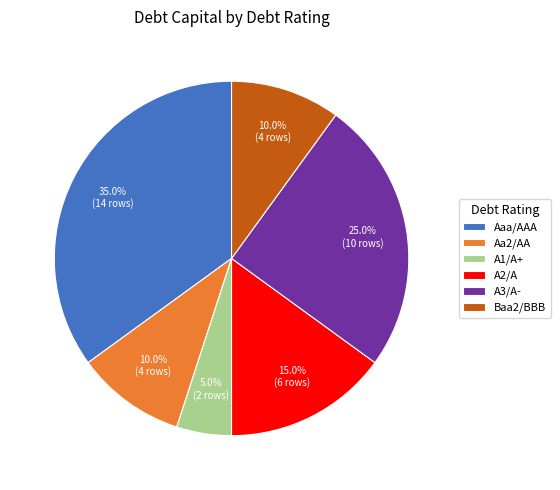

To the nearest percent, what is the difference between the A2/A and Baa2/BBB slice percentages?

5%